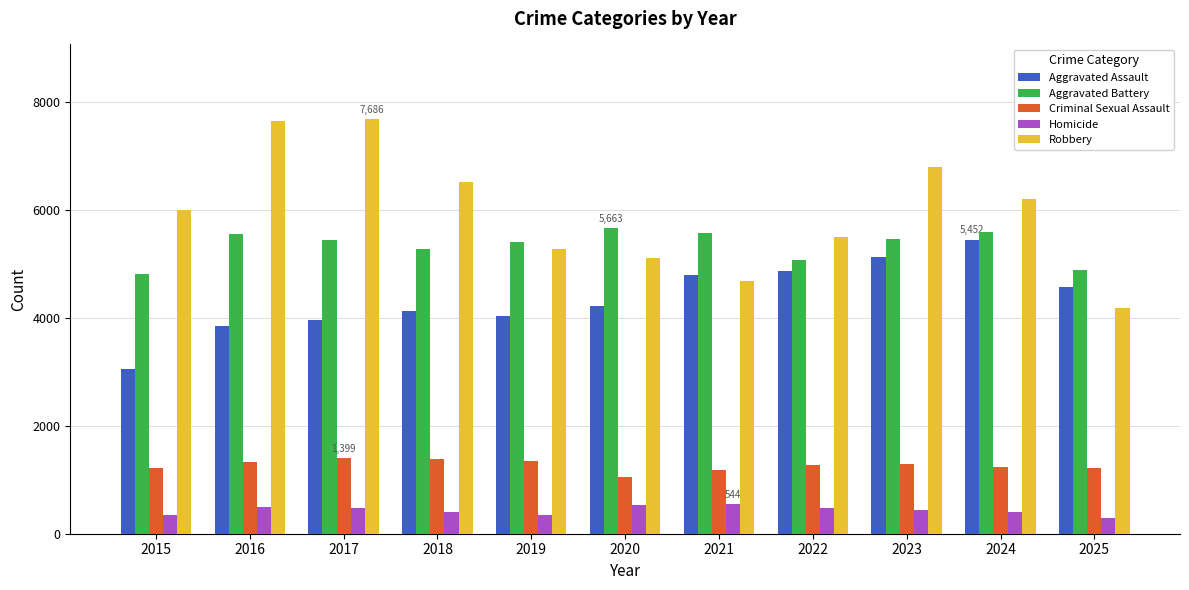

How many data points in Robbery are less than 5996?

5